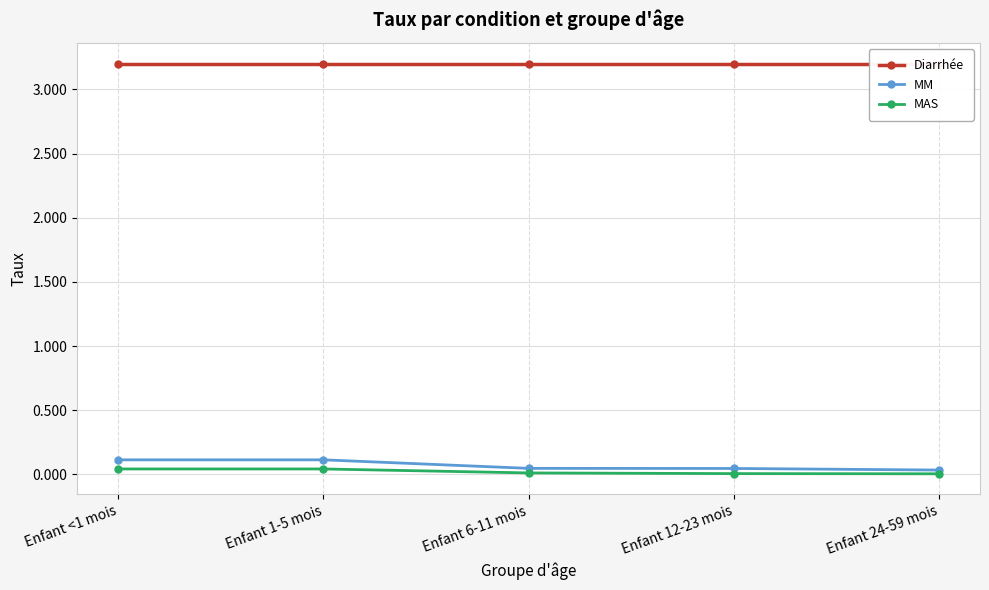

Which series has the widest spread of values?

MM